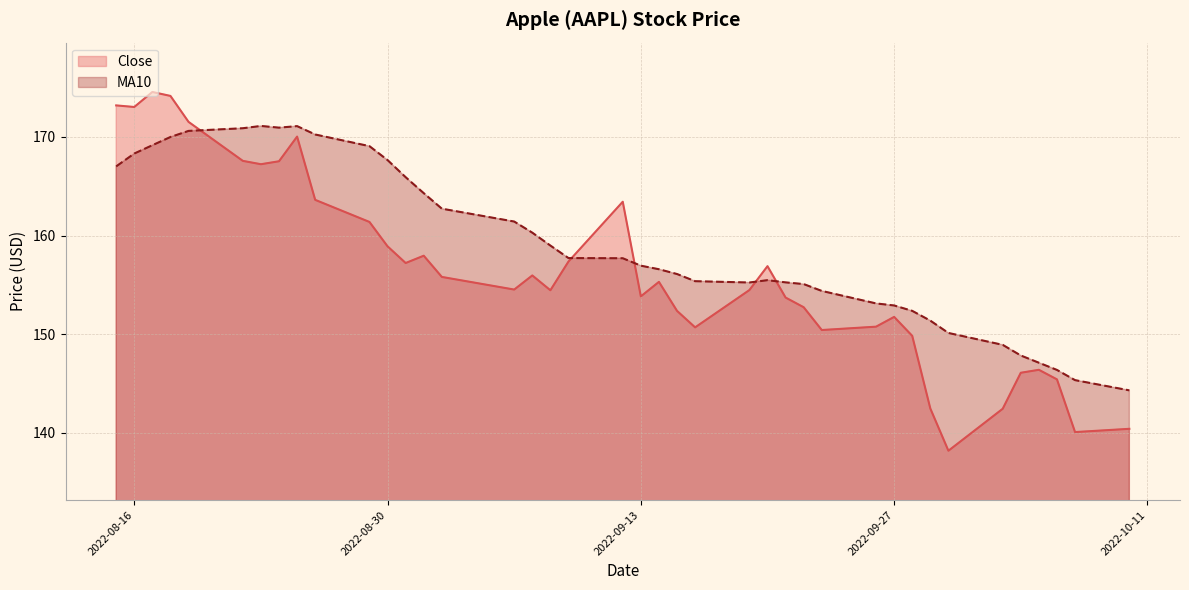

What is the average value of the Close series?

156.3